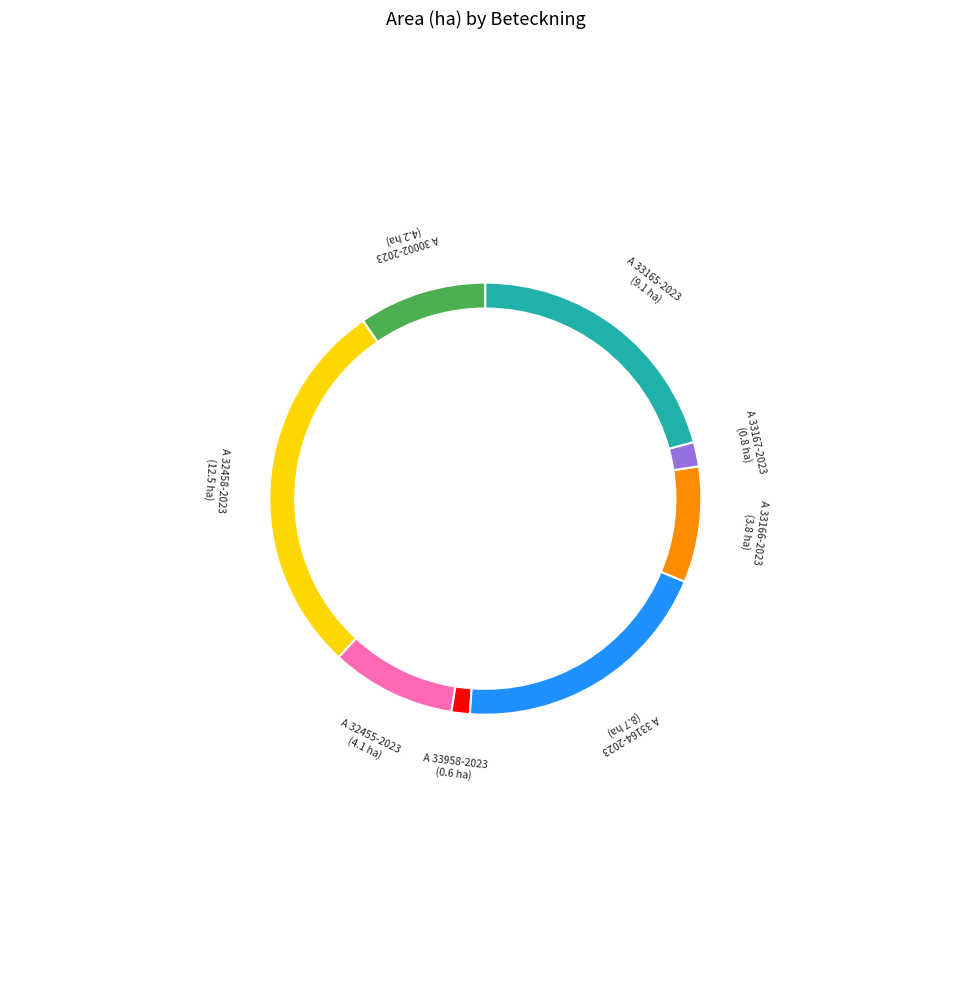

To the nearest percent, what portion does A 32455-2023 represent?

9%